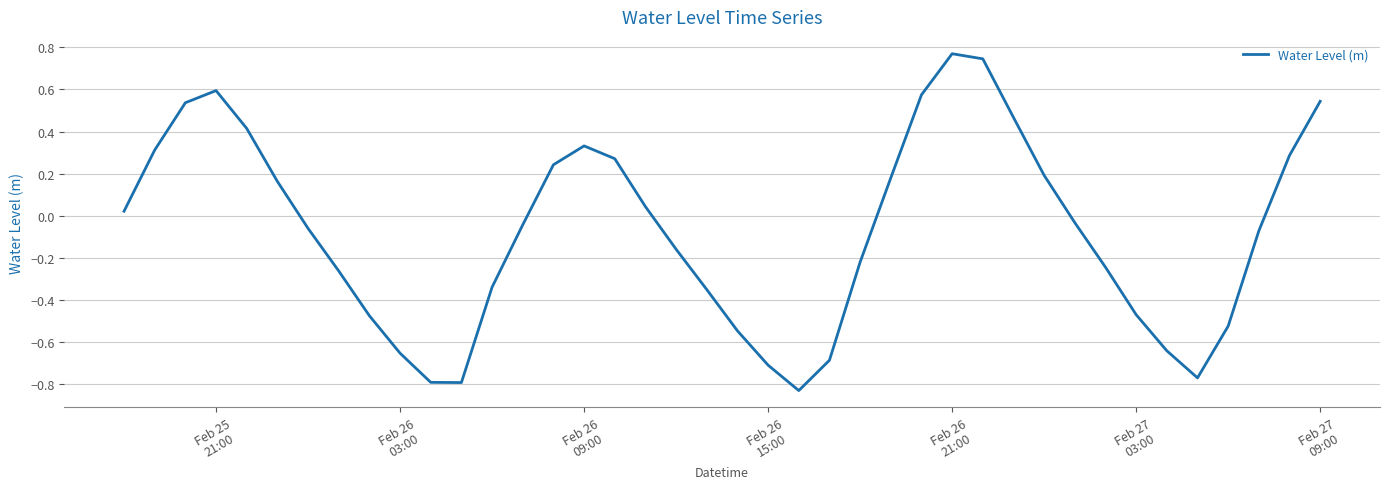

What is the difference between the maximum and minimum values?

1.6